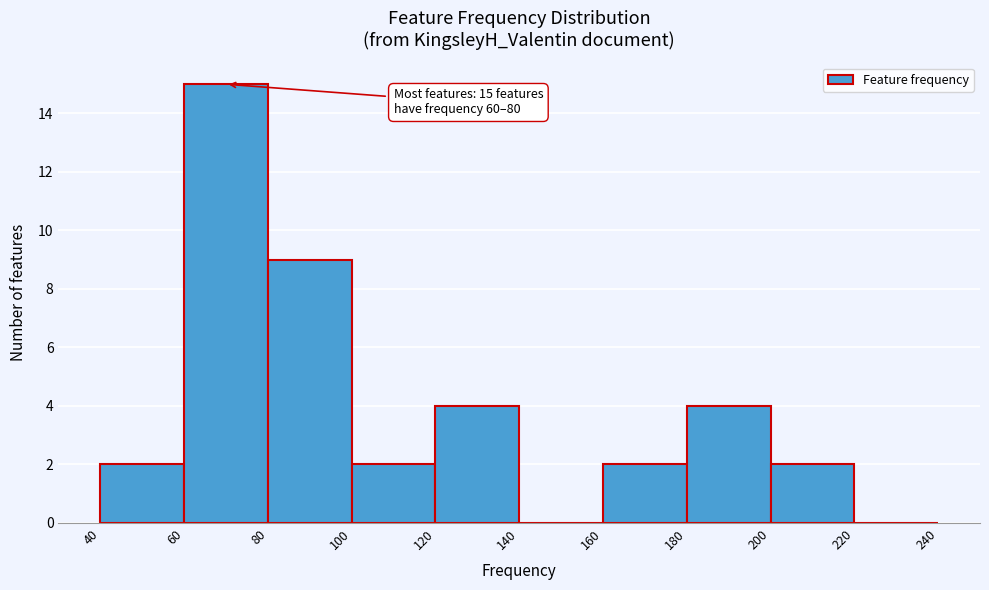

Over which range of the x-axis is the bar tallest?

60 to 80